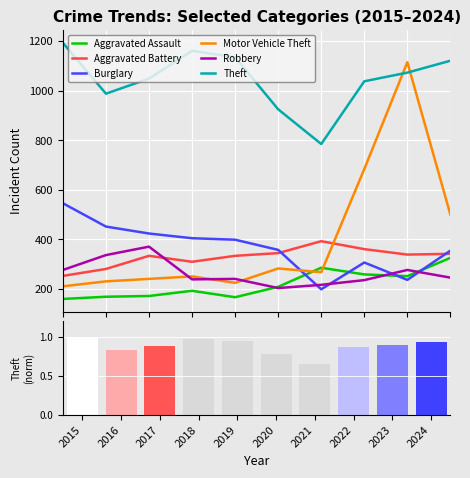

How many data points does each series have?

10